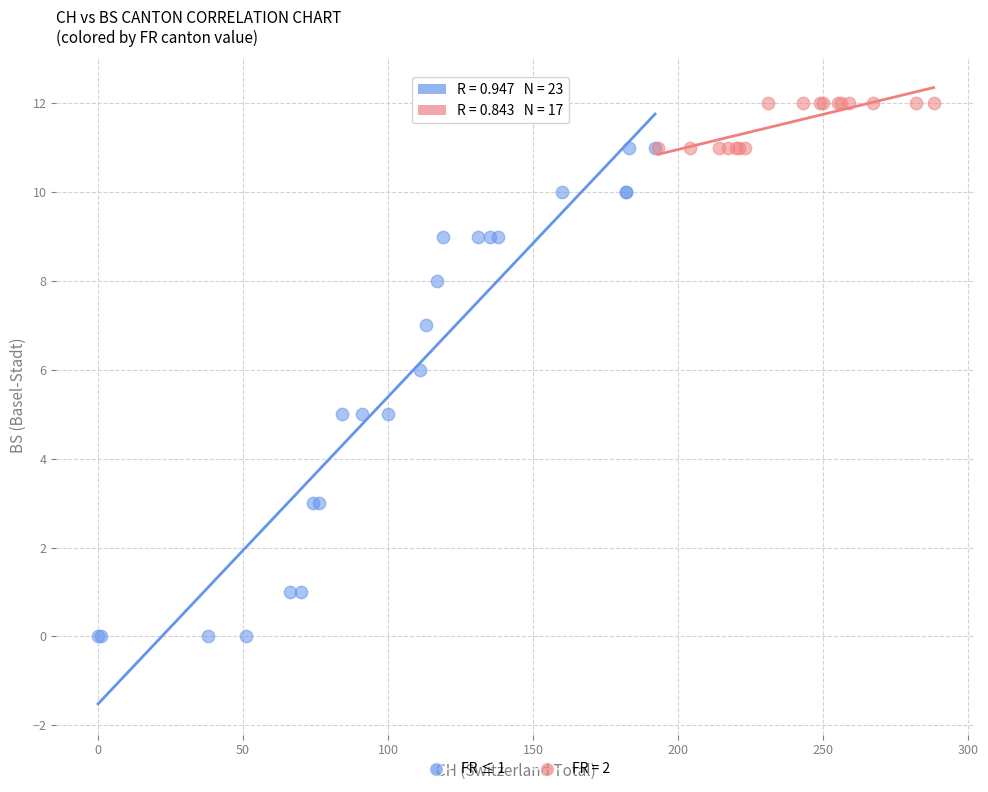

Which series reaches the maximum Y coordinate?

FR = 2